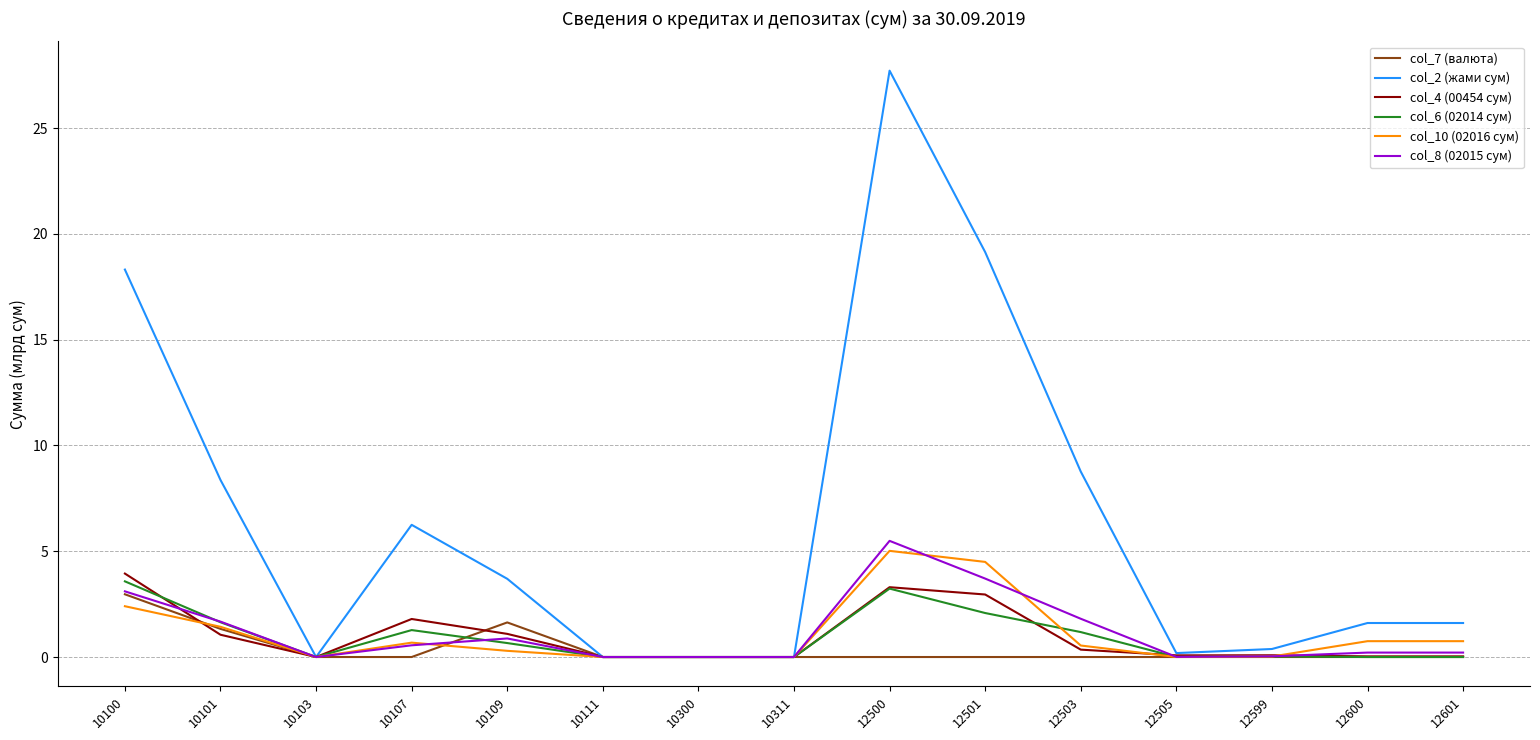

What is the difference between the highest and lowest values at 10100?

15.9